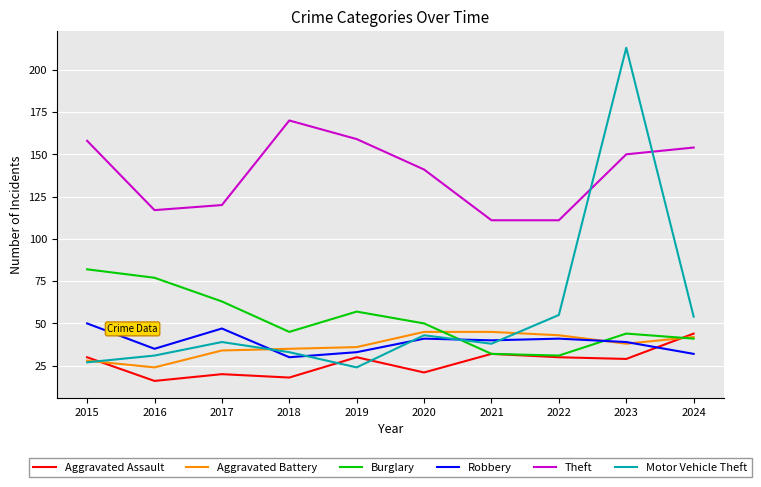

Reading left to right, what are all the values shown in this chart?

Aggravated Assault: 2015=30	2016=16	2017=20	2018=18	2019=30	2020=21	2021=32	2022=30	2023=29	2024=44
Aggravated Battery: 2015=28	2016=24	2017=34	2018=35	2019=36	2020=45	2021=45	2022=43	2023=38	2024=42
Burglary: 2015=82	2016=77	2017=63	2018=45	2019=57	2020=50	2021=32	2022=31	2023=44	2024=41
Robbery: 2015=50	2016=35	2017=47	2018=30	2019=33	2020=41	2021=40	2022=41	2023=39	2024=32
Theft: 2015=158	2016=117	2017=120	2018=170	2019=159	2020=141	2021=111	2022=111	2023=150	2024=154
Motor Vehicle Theft: 2015=27	2016=31	2017=39	2018=33	2019=24	2020=43	2021=38	2022=55	2023=213	2024=54